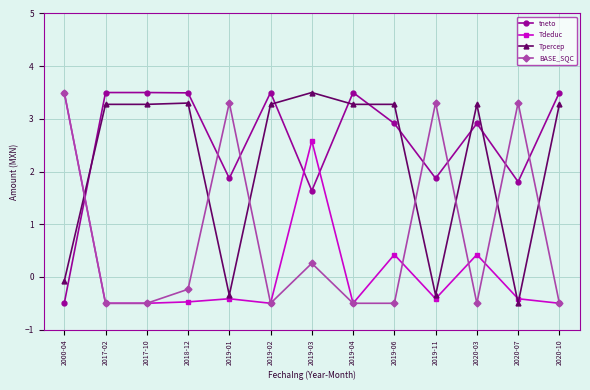

List the series in order of their overall mean, lowest first.

Tdeduc, BASE_SQC, Tpercep, tneto